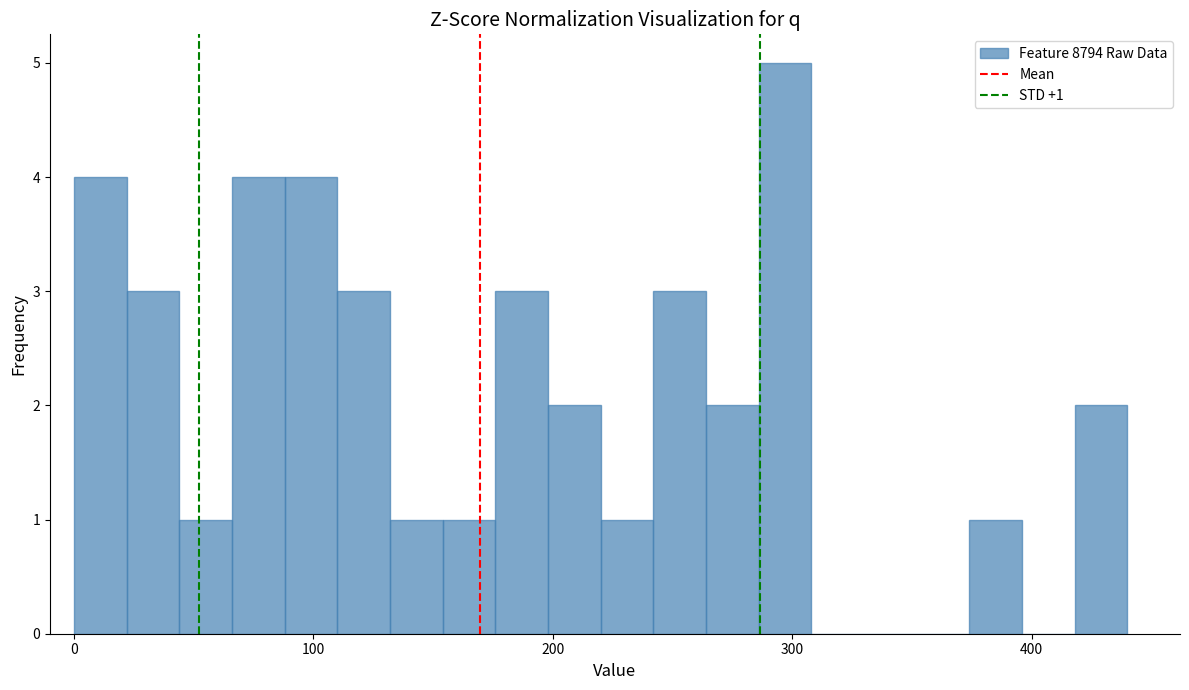

Read against the x-axis, roughly where is the centre of the tallest bar?

300